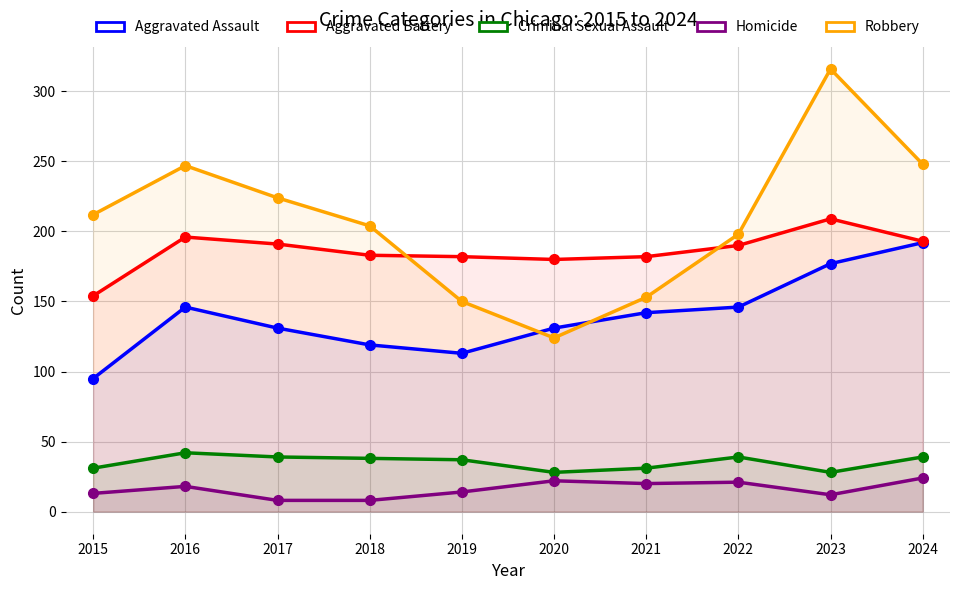

How many categories are shown in the chart?

10